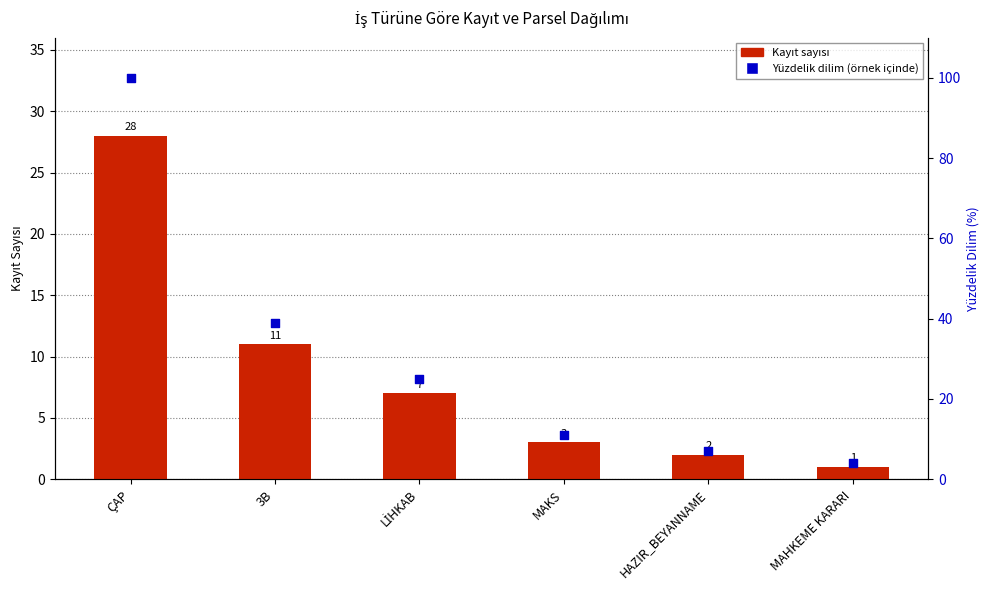

Which series reaches the minimum Y coordinate?

Kayıt Sayısı